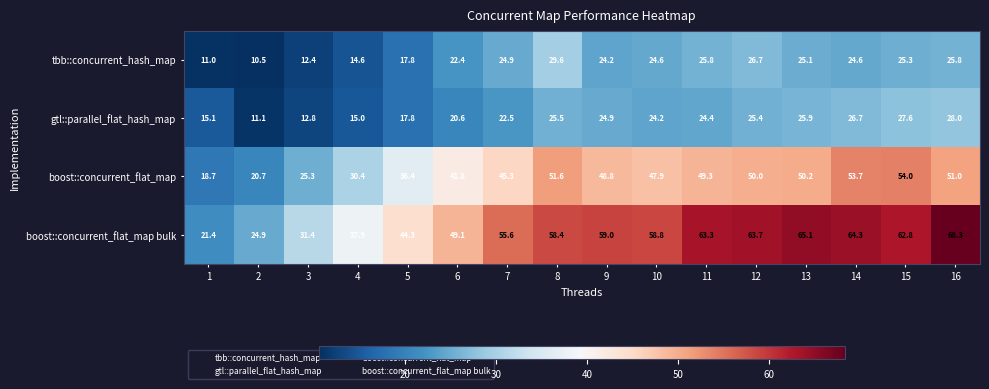

Which series changed the most between 5 and 14?

boost::concurrent_flat_map bulk